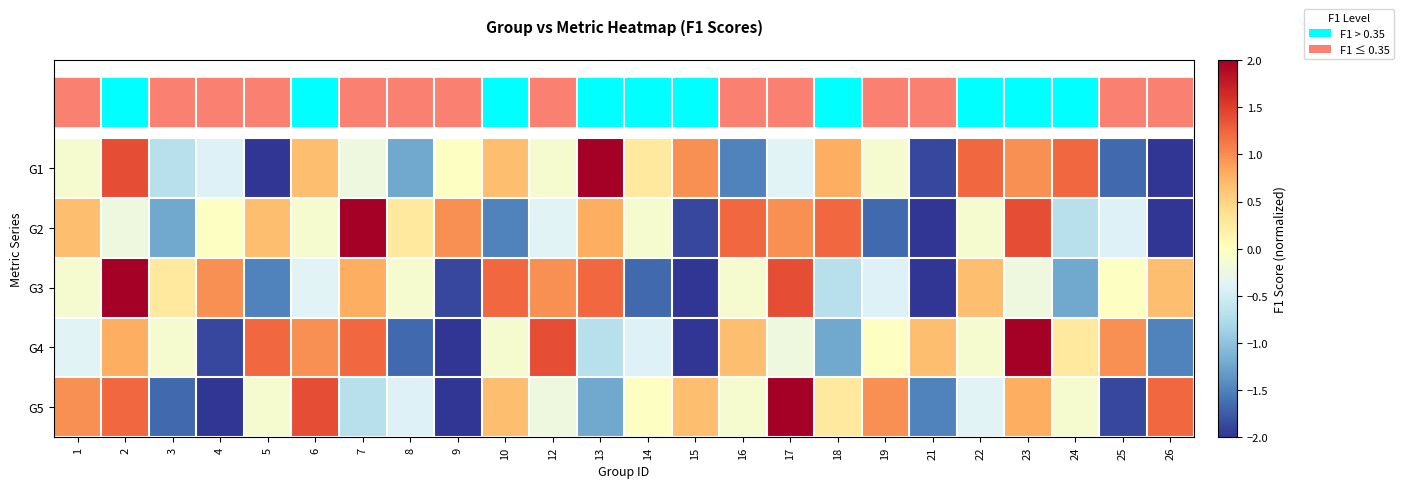

At how many categories does at least one series exceed -1?

24